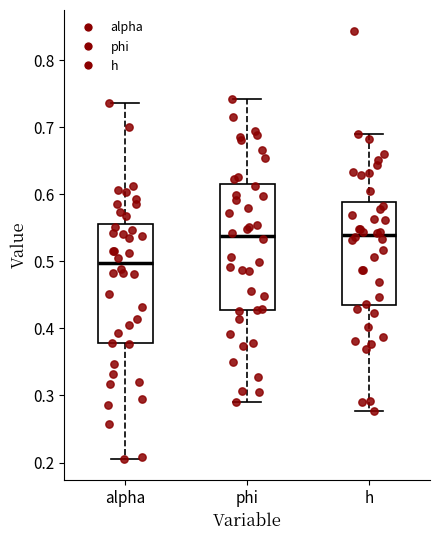

Which box has the lowest median line?

alpha